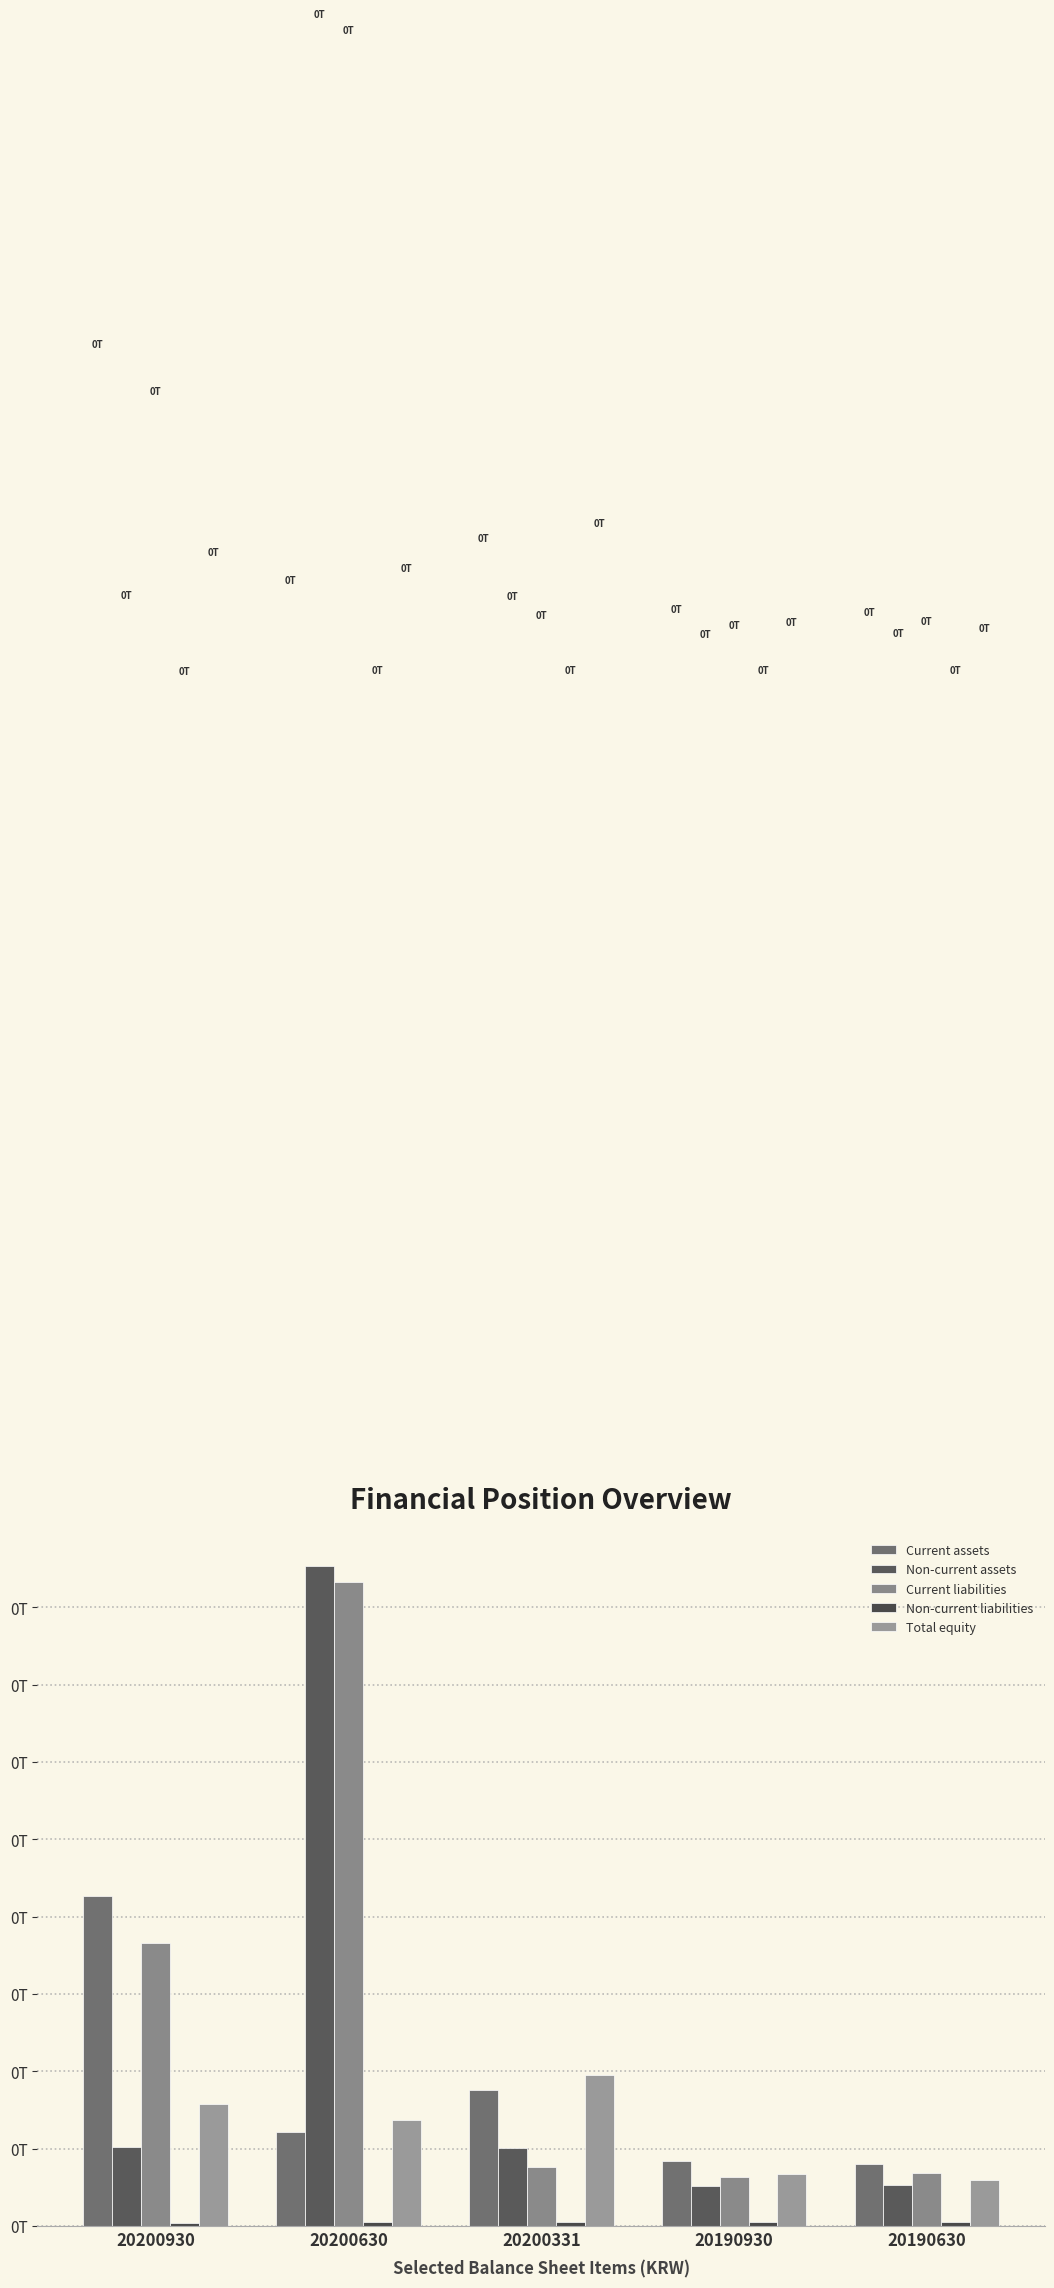

Between 20200930 and 20190930, which series saw the biggest shift?

Current assets